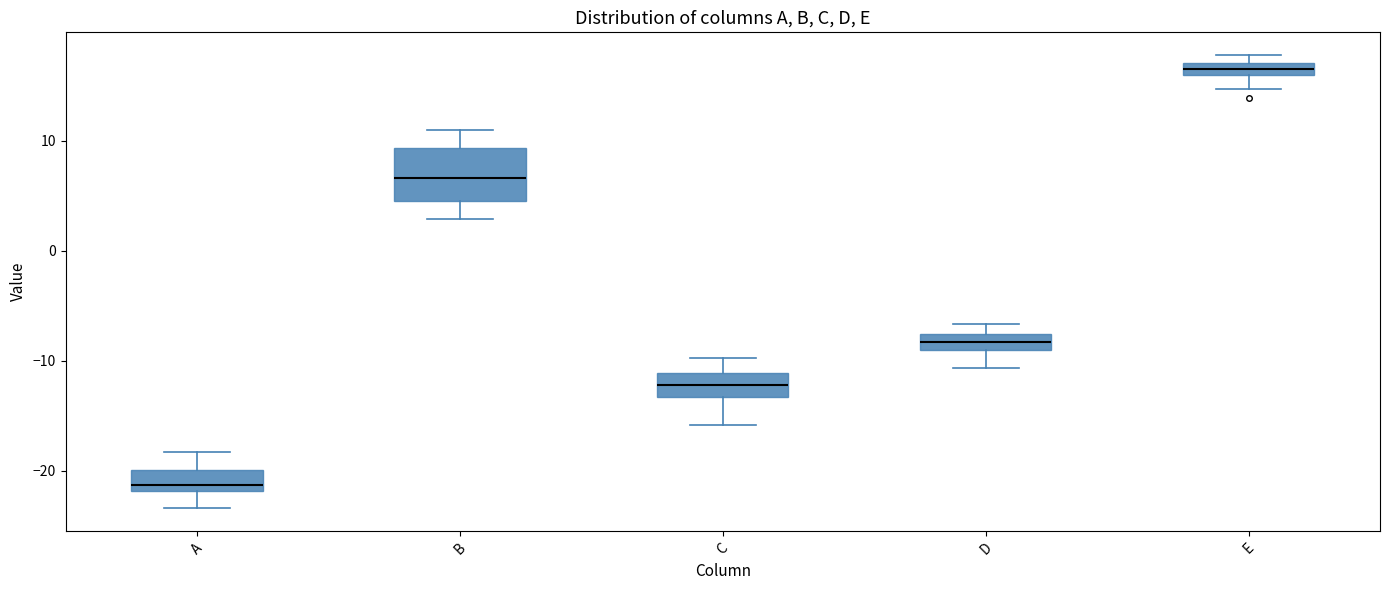

Where does the lower whisker of the box for B end on the y-axis? The values are not printed on the chart, so give them approximately, as read against the axis.

3